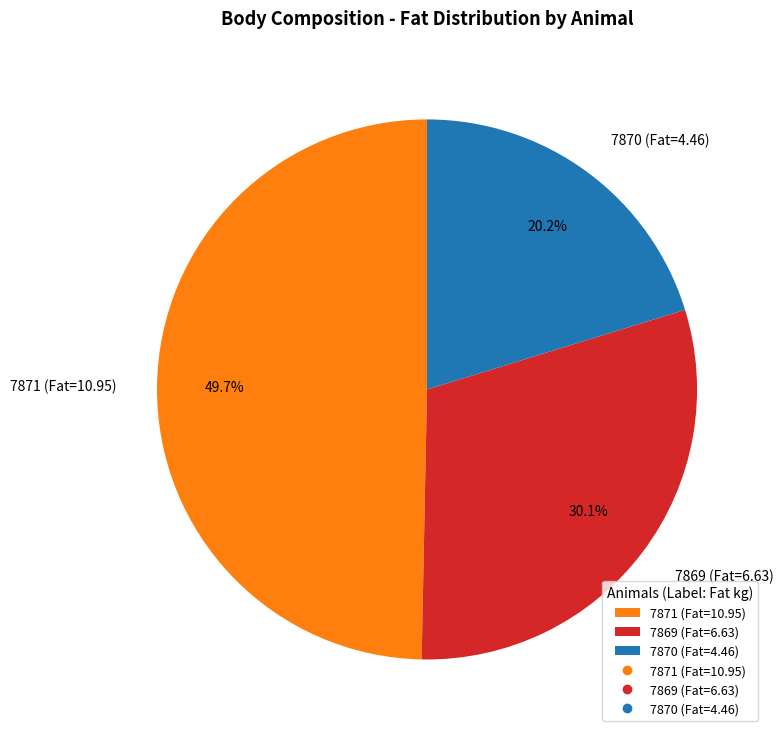

How many slices are in this pie chart?

3